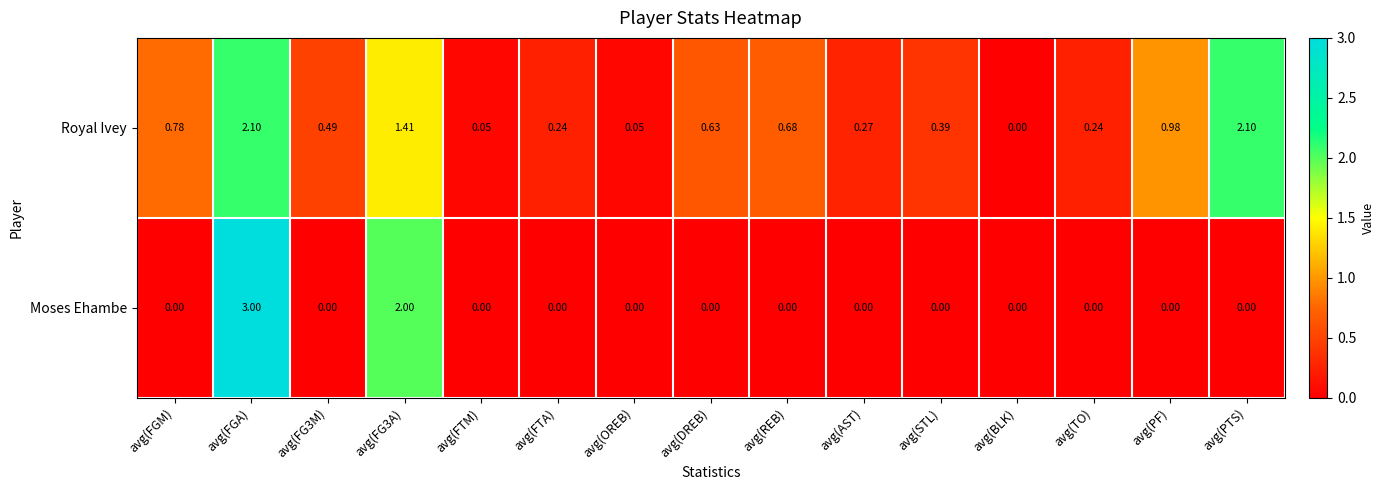

At which category does the chart reach its peak across all series?

avg(FGA)